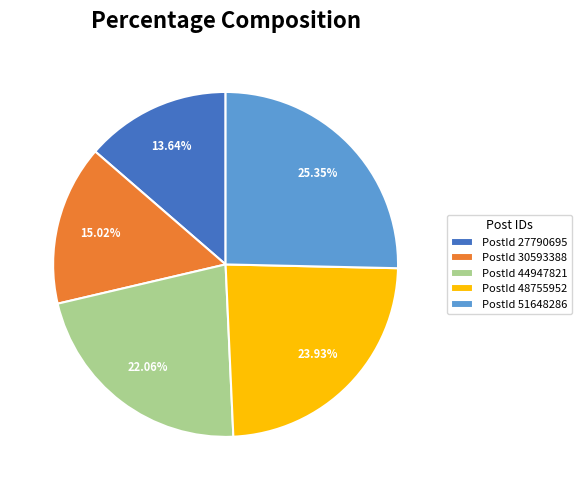

Which has a higher value, PostId 44947821 or PostId 27790695?

PostId 44947821